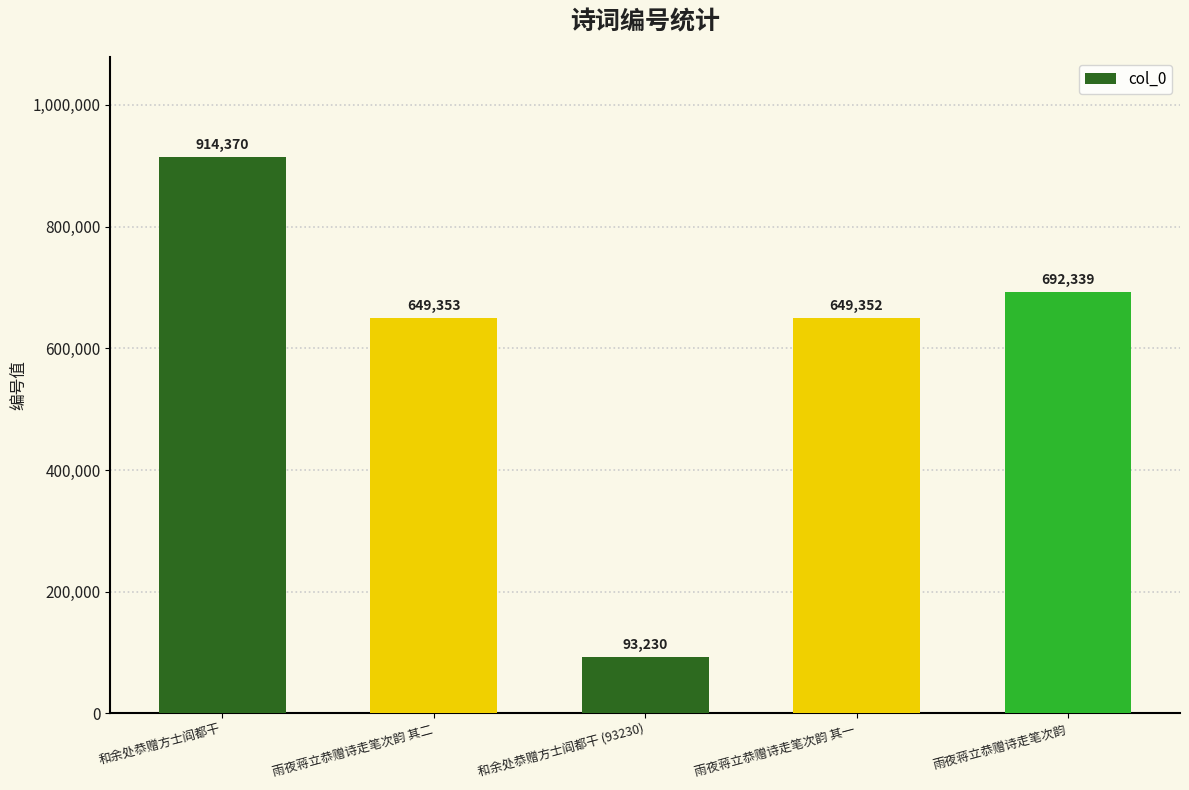

Where is the data nearest to the value 503800?

雨夜蒋立恭赠诗走笔次韵 其一